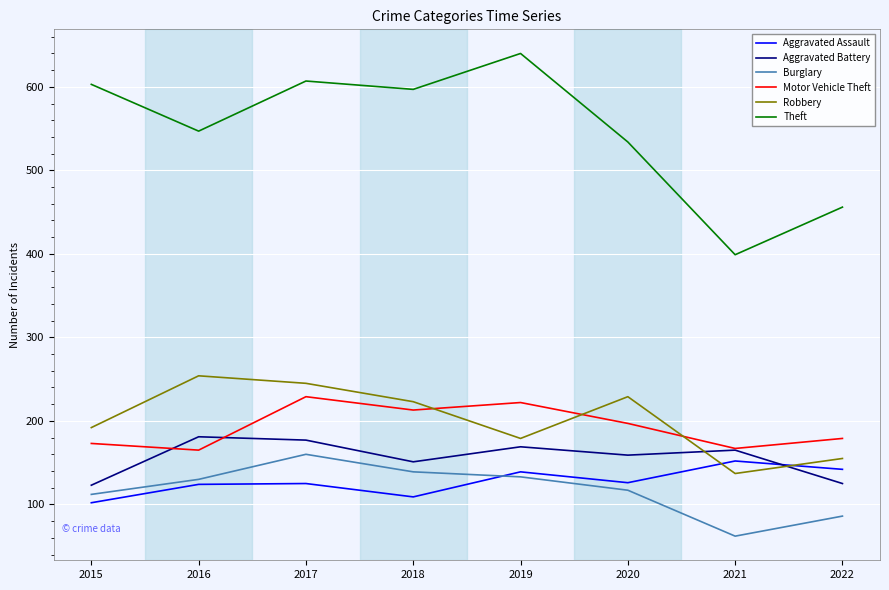

How many lines are shown in the chart?

6